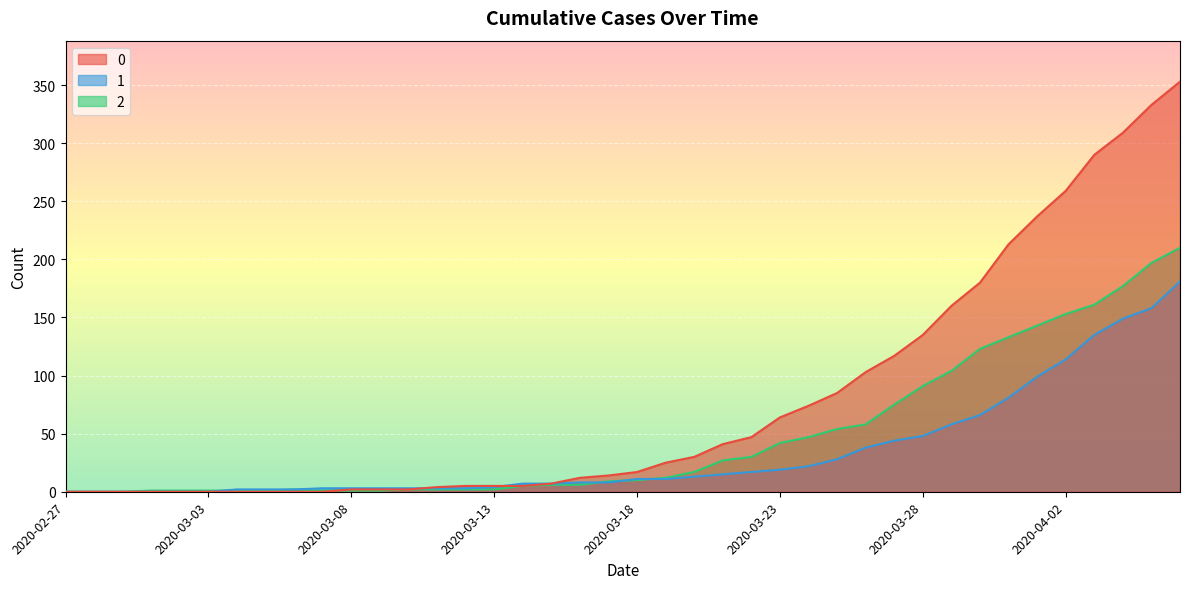

The value of 2 at 2020-03-31 is 196. True or false?

False